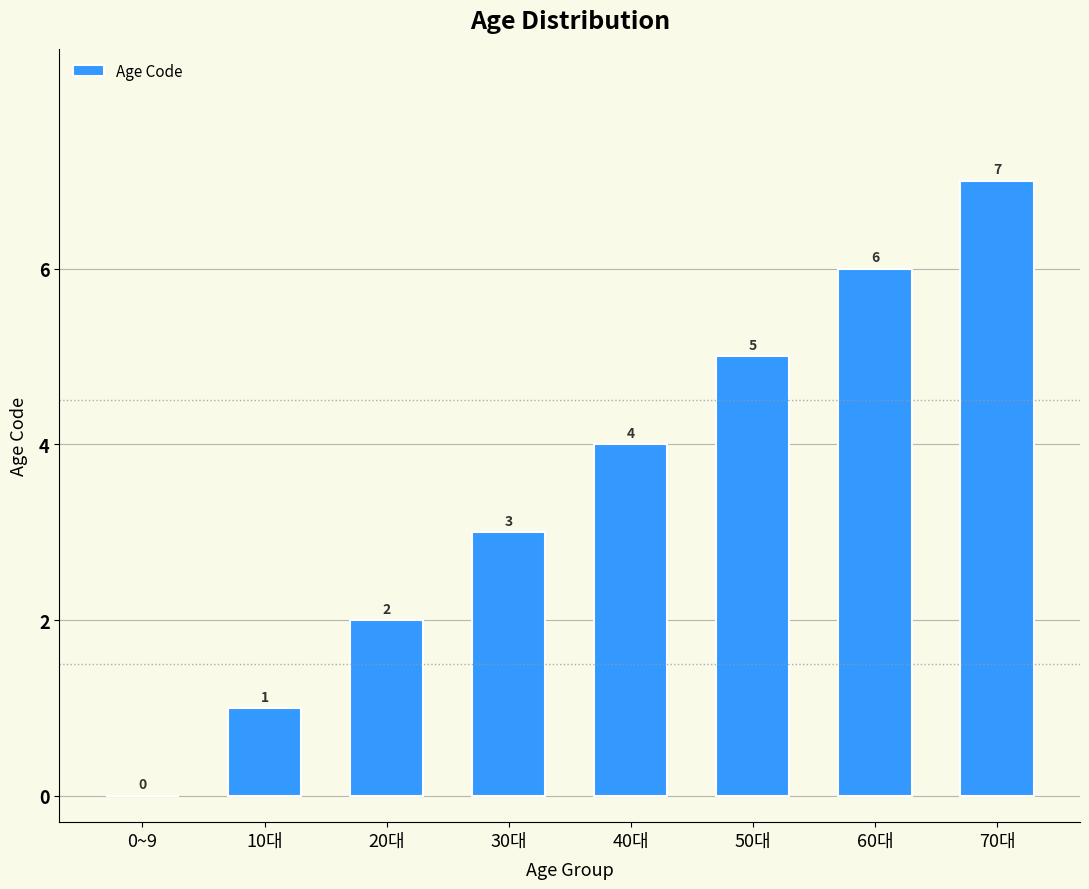

What is the greatest value displayed?

7